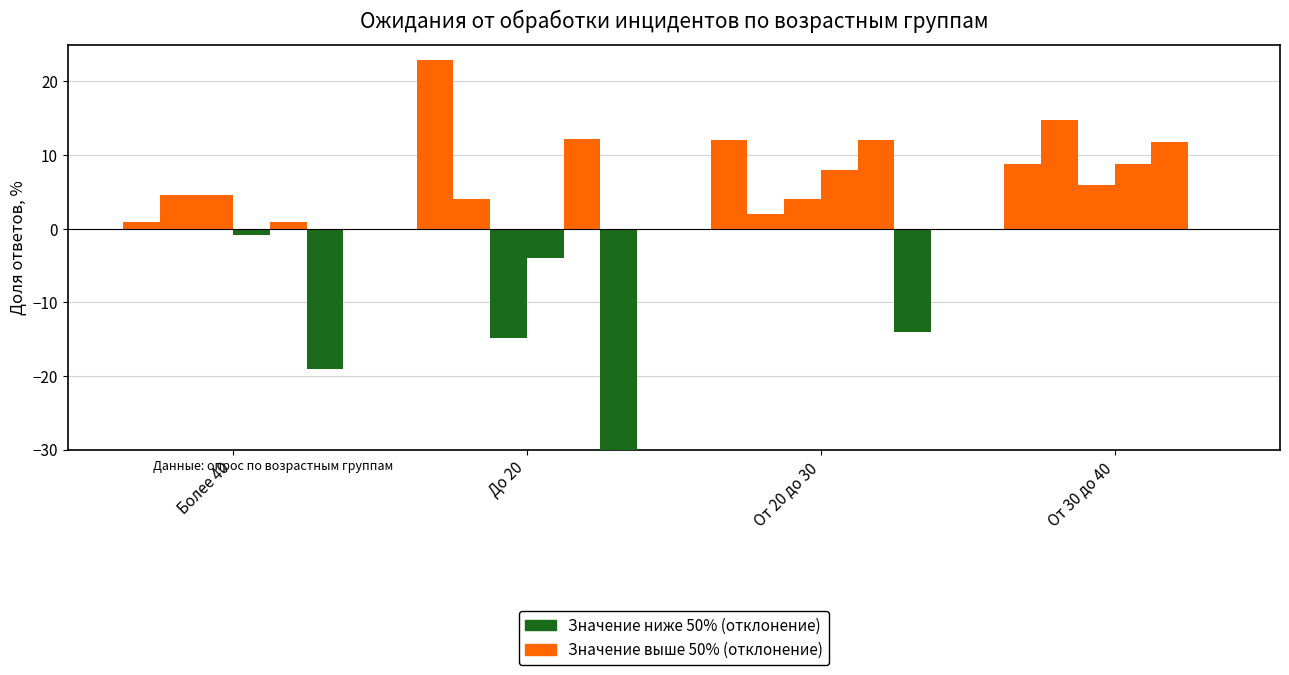

What are all the series names shown in the legend?

Значение ниже 50%, Значение выше 50%